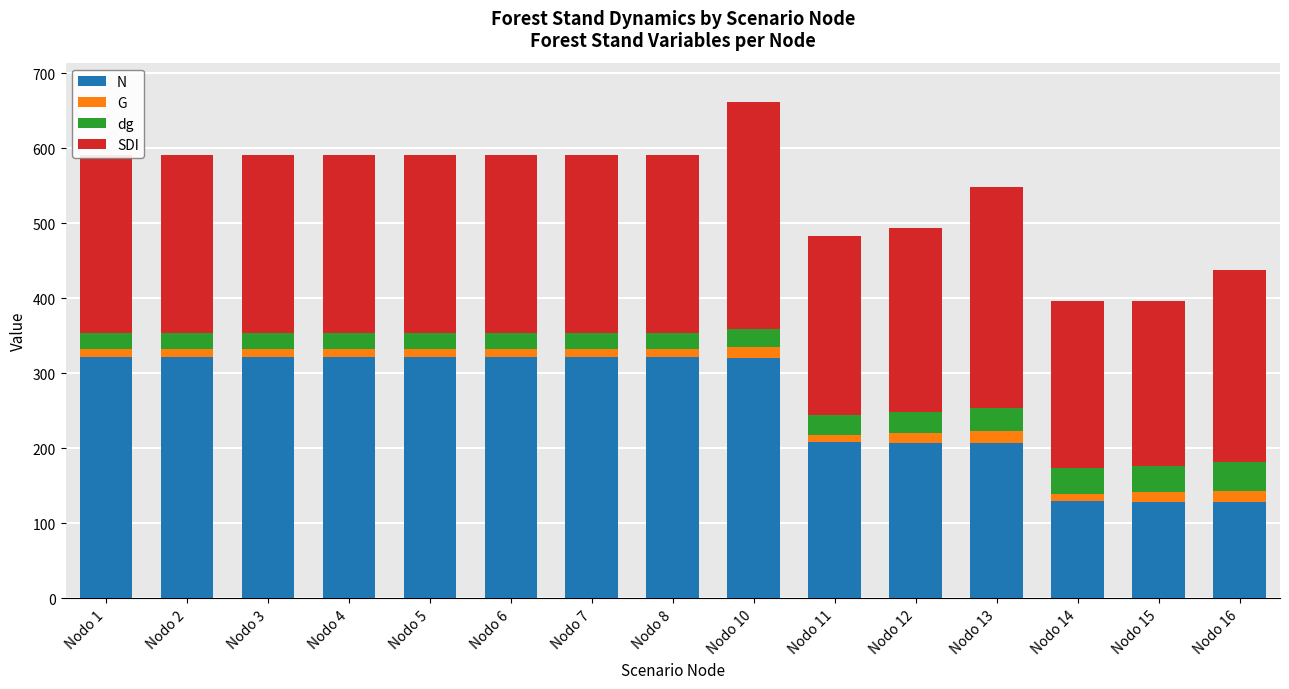

The value of N at Nodo 12 is 207.8. True or false?

True